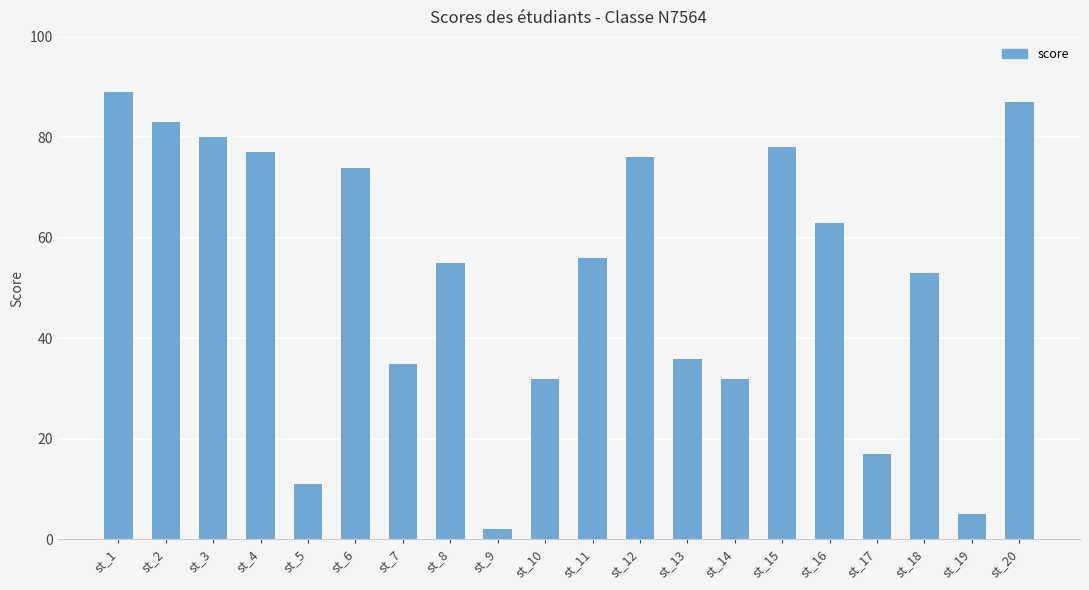

What is the value of the 6th bar from the left?

74